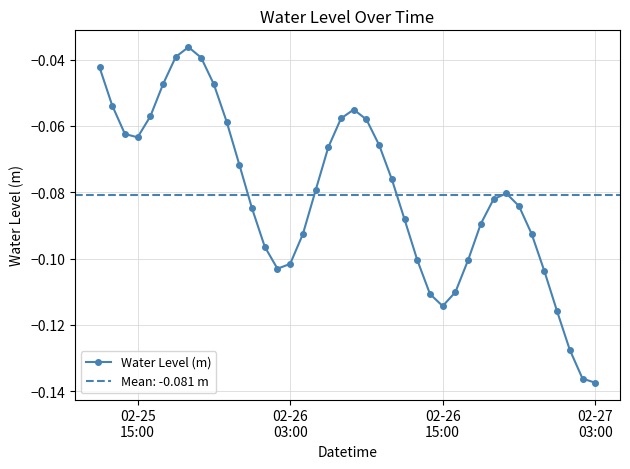

How many data points does each series have?

40